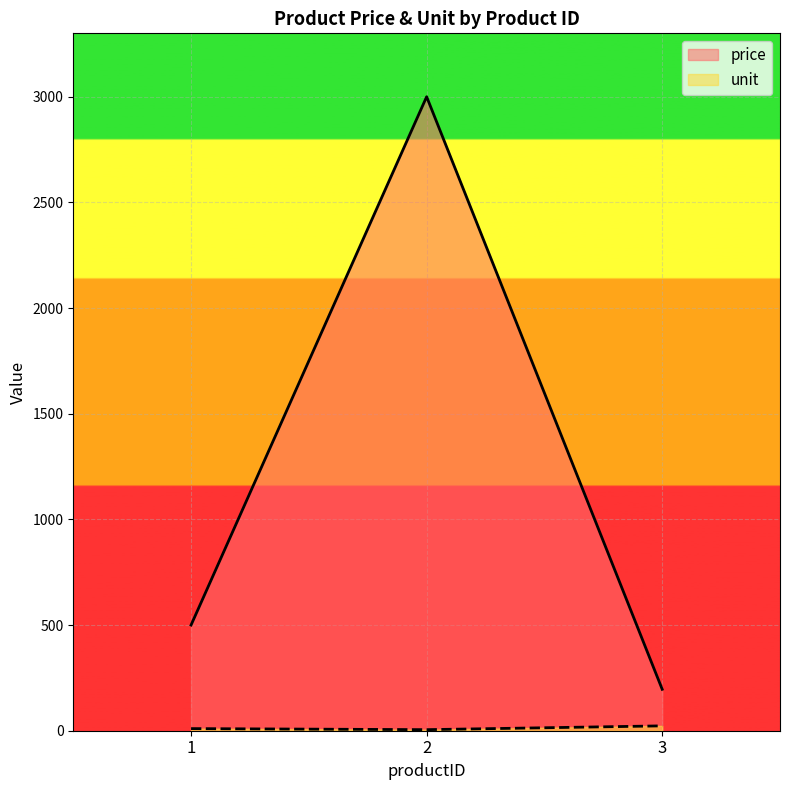

Which series has the largest range (max minus min)?

price